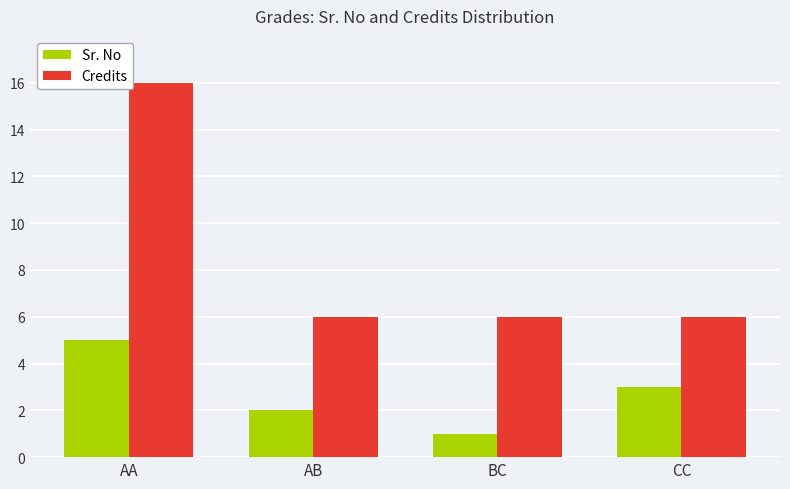

Reading left to right, list all the values displayed in this chart.

Sr. No: 5	2	1	3
Credits: 16	6	6	6